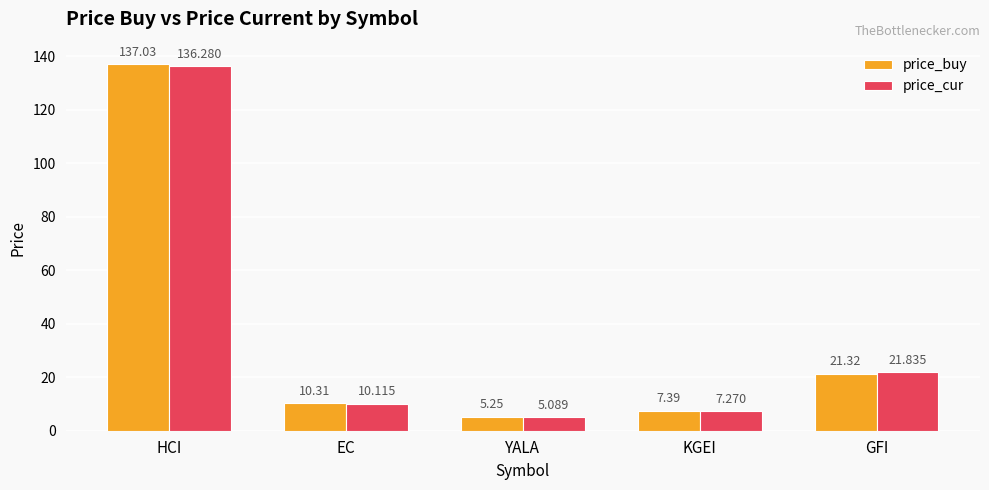

At KGEI, list the series in order from smallest to largest.

price_cur, price_buy